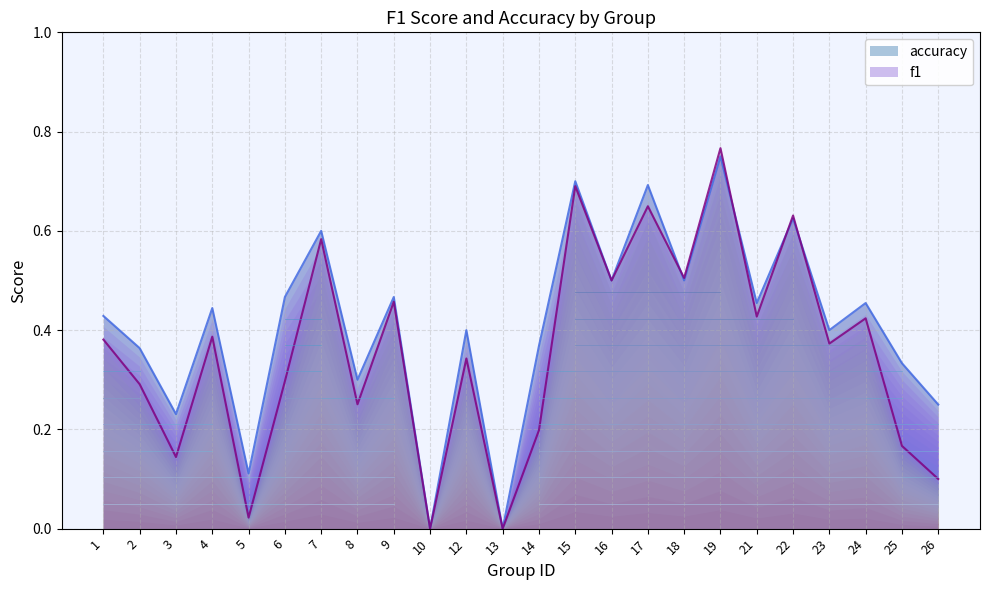

What is the difference between the maximum and minimum values in the accuracy series?

0.8